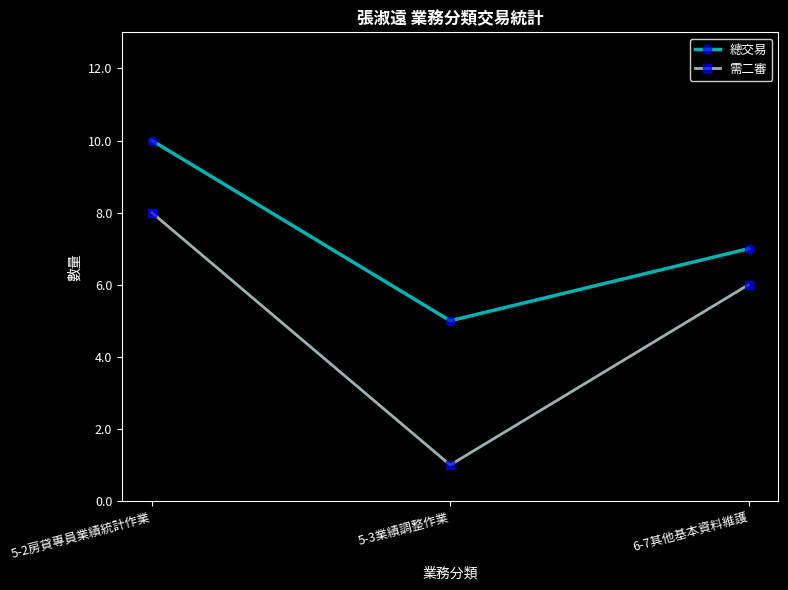

True or false: 需二審 has a value of 6 at 6-7其他基本資料維護.

True